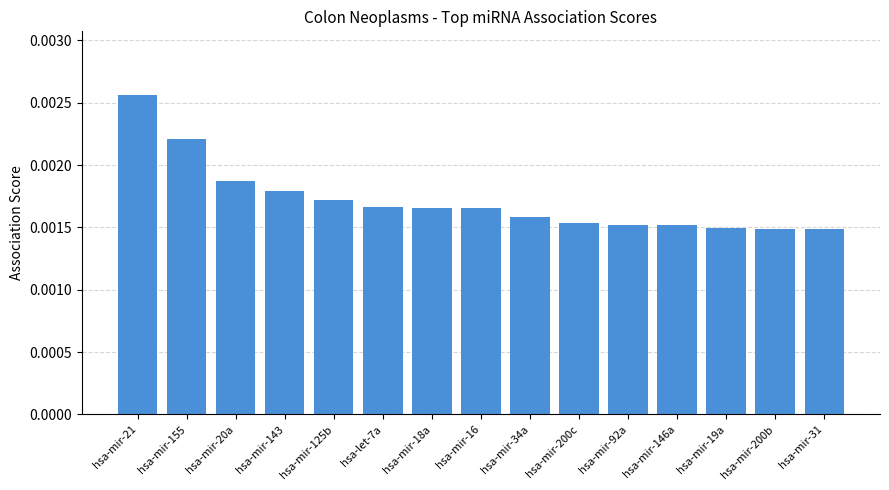

What is the label of the 4th bar from the right?

hsa-mir-146a